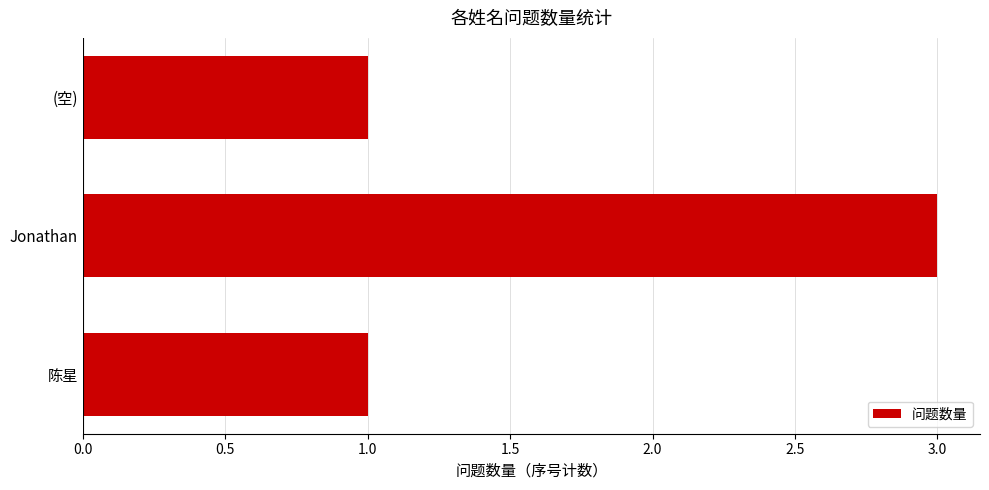

Reading bottom to top, extract all data points from this chart.

1	3	1